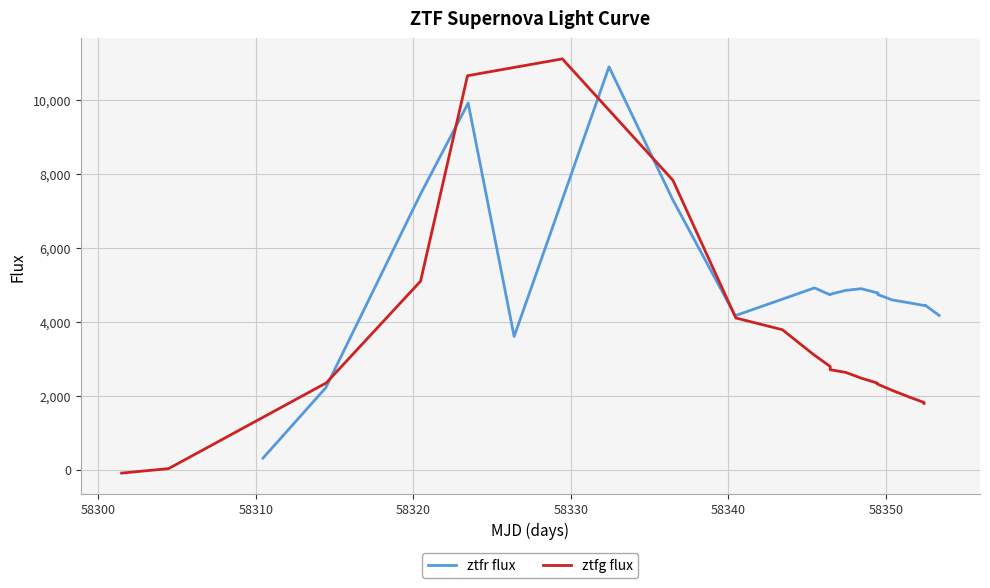

What is the highest value of the ztfr flux series?

10902.5